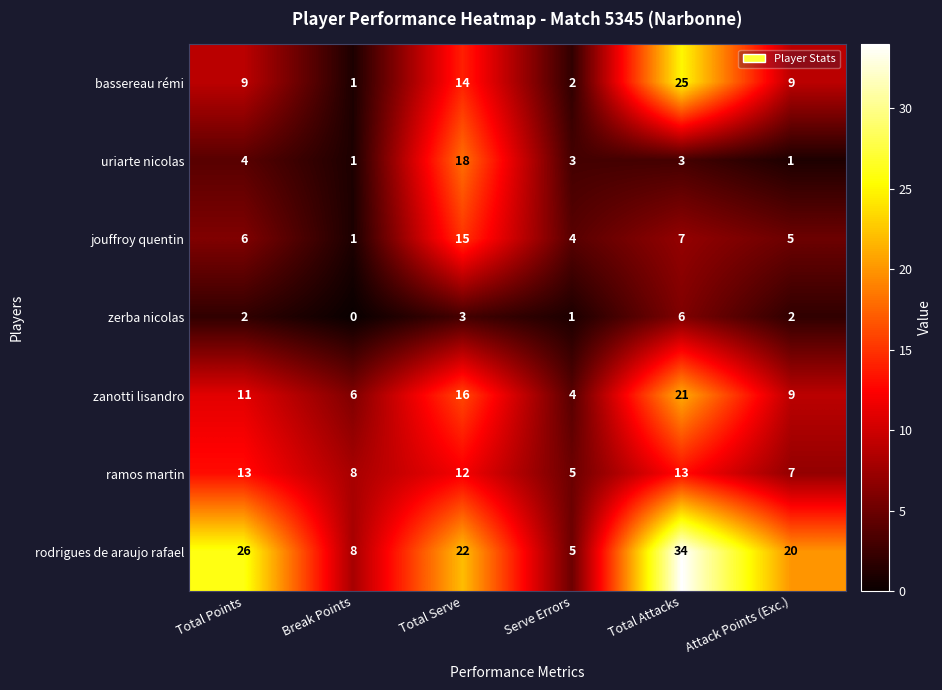

At which category is the sum across all series the highest?

Total Attacks